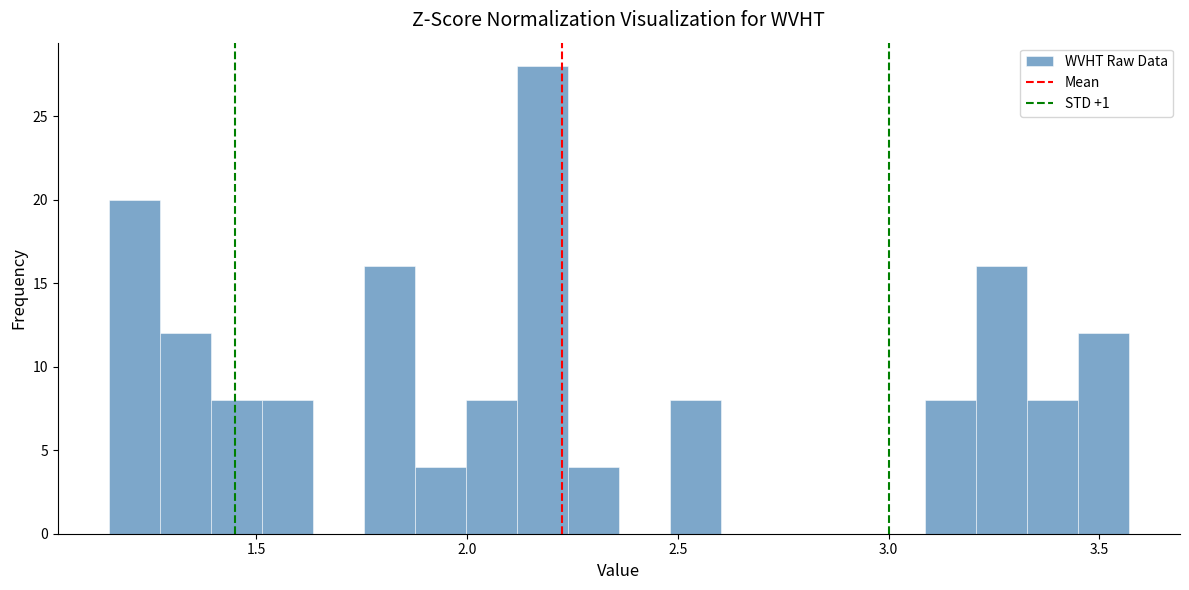

Read against the x-axis, roughly where is the centre of the tallest bar?

2.20